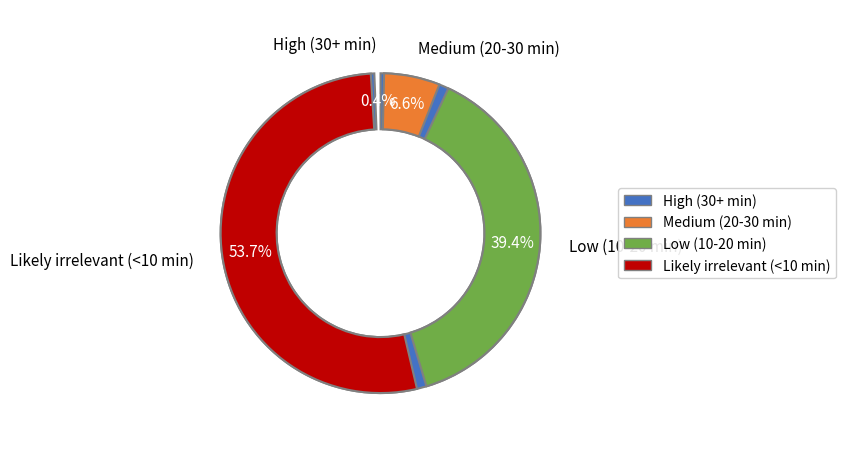

Which slice is the smallest?

High (30+ min)